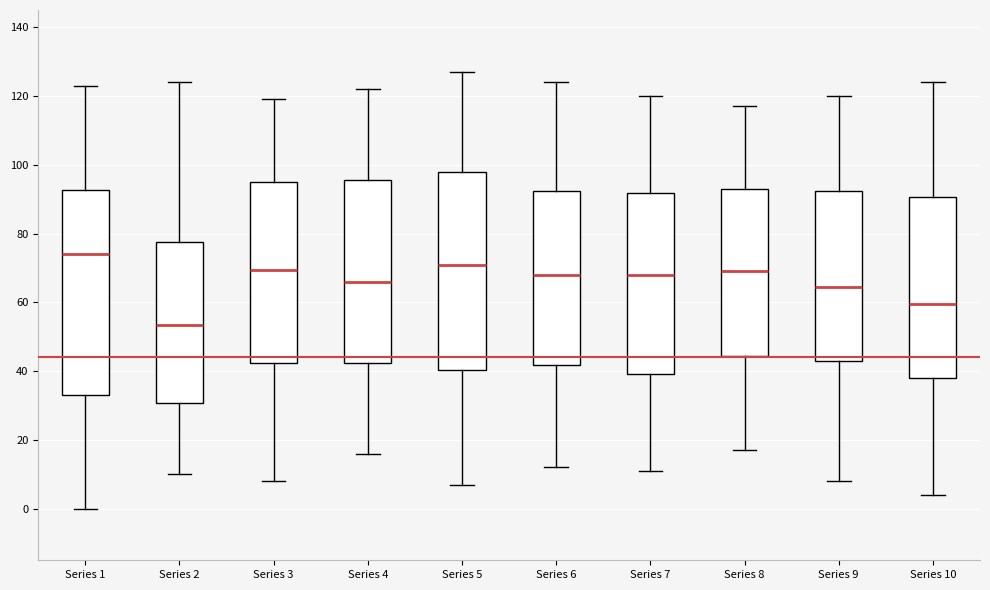

Reading left to right, transcribe this box plot: for each box, give where its median line is, the range the box spans, and where its two whiskers end, as read against the y-axis. The values are not printed on the chart, so give them approximately, as read against the axis.

Series 1: median 74, box 34 to 92, whiskers 0 to 124
Series 2: median 54, box 30 to 78, whiskers 10 to 124
Series 3: median 70, box 42 to 96, whiskers 8 to 120
Series 4: median 66, box 42 to 96, whiskers 16 to 122
Series 5: median 72, box 40 to 98, whiskers 8 to 128
Series 6: median 68, box 42 to 92, whiskers 12 to 124
Series 7: median 68, box 40 to 92, whiskers 12 to 120
Series 8: median 70, box 44 to 94, whiskers 18 to 118
Series 9: median 64, box 44 to 92, whiskers 8 to 120
Series 10: median 60, box 38 to 90, whiskers 4 to 124